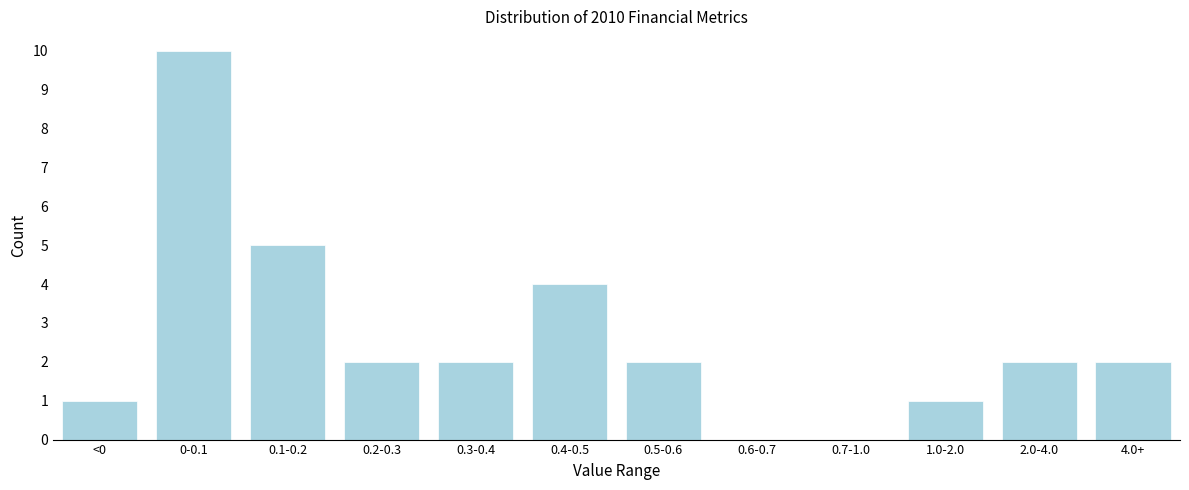

Reading right to left, list all the values displayed in this chart.

4.0+=2	2.0-4.0=2	1.0-2.0=1	0.7-1.0=0	0.6-0.7=0	0.5-0.6=2	0.4-0.5=4	0.3-0.4=2	0.2-0.3=2	0.1-0.2=5	0-0.1=10	<0=1